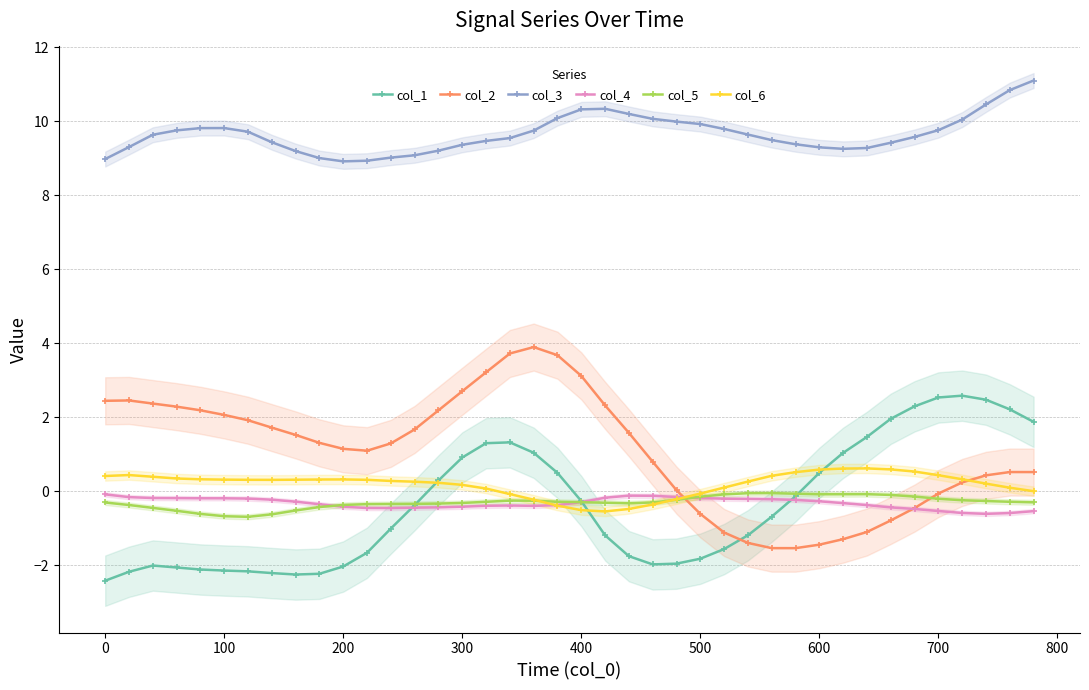

True or false: col_4 and col_3 intersect in this chart.

False